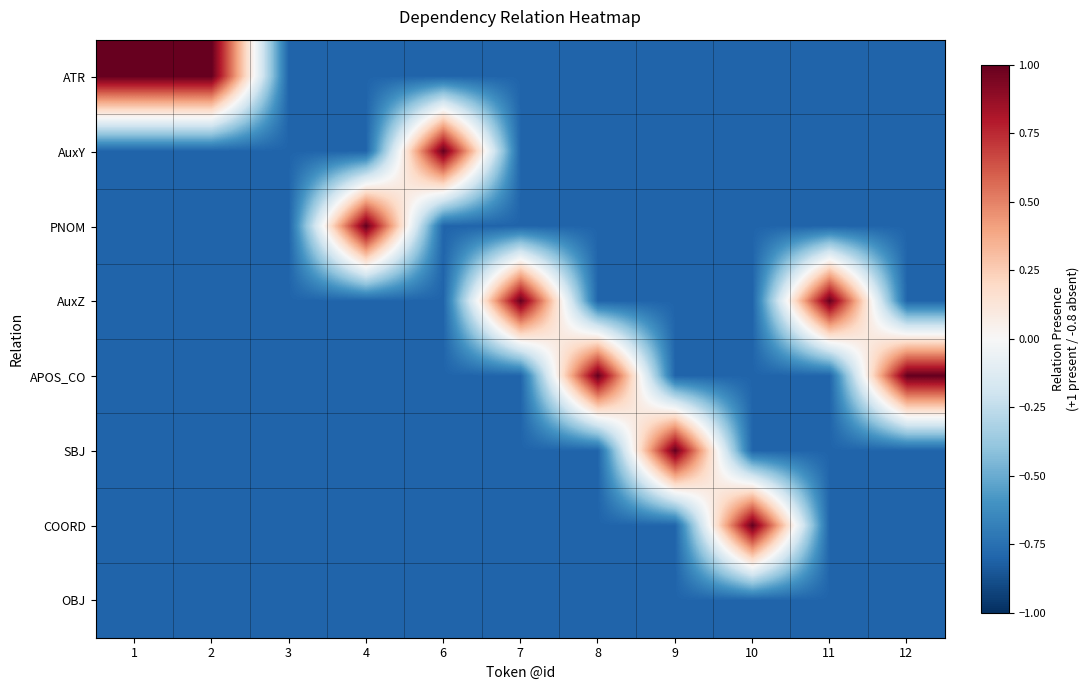

Reading left to right, what are all the values shown in this chart?

ATR: 1=1.0	2=1.0	3=-0.8	4=-0.8	6=-0.8	7=-0.8	8=-0.8	9=-0.8	10=-0.8	11=-0.8	12=-0.8
AuxY: 1=-0.8	2=-0.8	3=-0.8	4=-0.8	6=1.0	7=-0.8	8=-0.8	9=-0.8	10=-0.8	11=-0.8	12=-0.8
PNOM: 1=-0.8	2=-0.8	3=-0.8	4=1.0	6=-0.8	7=-0.8	8=-0.8	9=-0.8	10=-0.8	11=-0.8	12=-0.8
AuxZ: 1=-0.8	2=-0.8	3=-0.8	4=-0.8	6=-0.8	7=1.0	8=-0.8	9=-0.8	10=-0.8	11=1.0	12=-0.8
APOS_CO: 1=-0.8	2=-0.8	3=-0.8	4=-0.8	6=-0.8	7=-0.8	8=1.0	9=-0.8	10=-0.8	11=-0.8	12=1.0
SBJ: 1=-0.8	2=-0.8	3=-0.8	4=-0.8	6=-0.8	7=-0.8	8=-0.8	9=1.0	10=-0.8	11=-0.8	12=-0.8
COORD: 1=-0.8	2=-0.8	3=-0.8	4=-0.8	6=-0.8	7=-0.8	8=-0.8	9=-0.8	10=1.0	11=-0.8	12=-0.8
OBJ: 1=-0.8	2=-0.8	3=-0.8	4=-0.8	6=-0.8	7=-0.8	8=-0.8	9=-0.8	10=-0.8	11=-0.8	12=-0.8